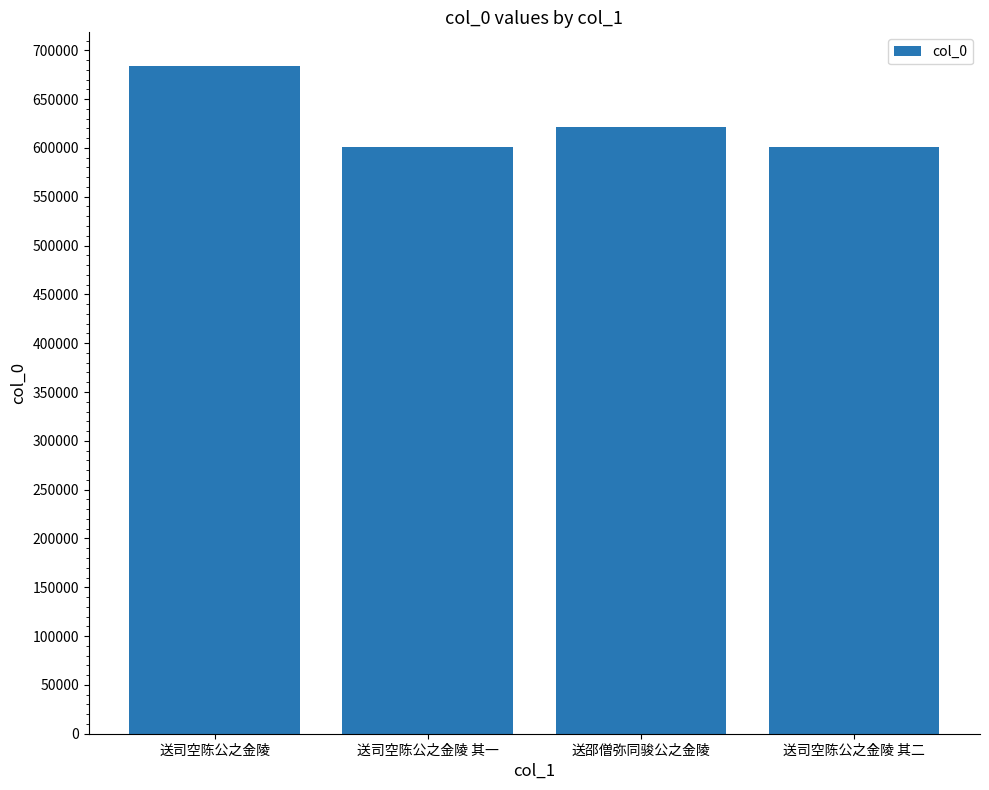

True or false: the data shows 684171 at 送司空陈公之金陵.

True